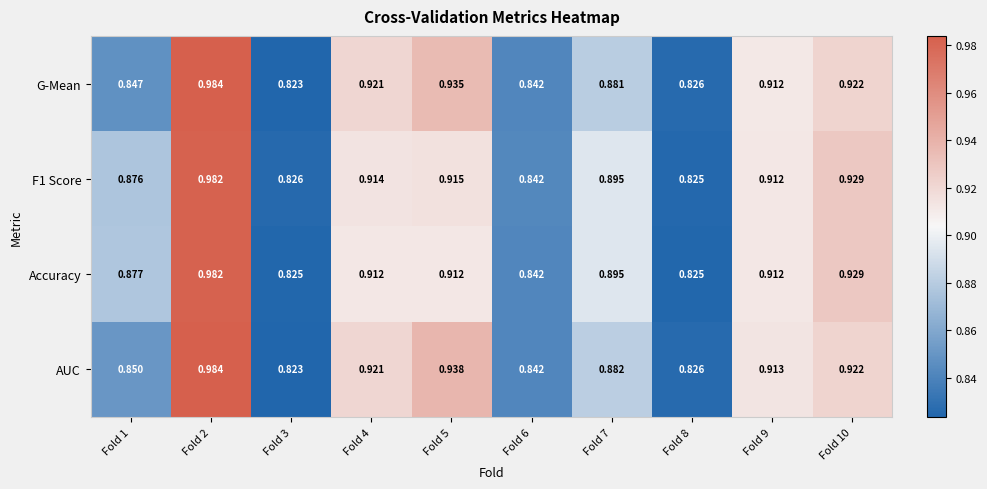

Which series changed the most between Fold 6 and Fold 9?

AUC